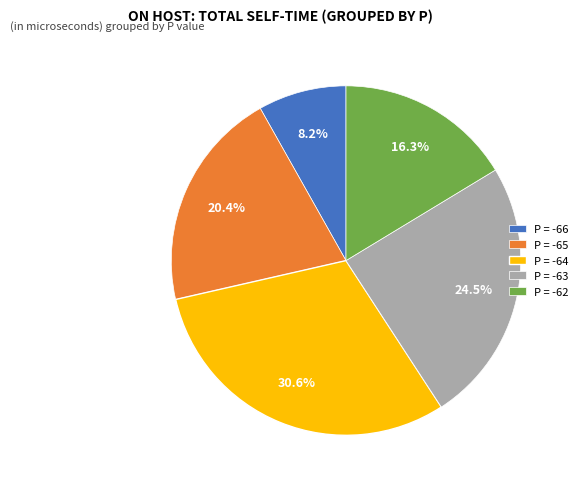

Is there a majority slice in this chart?

No